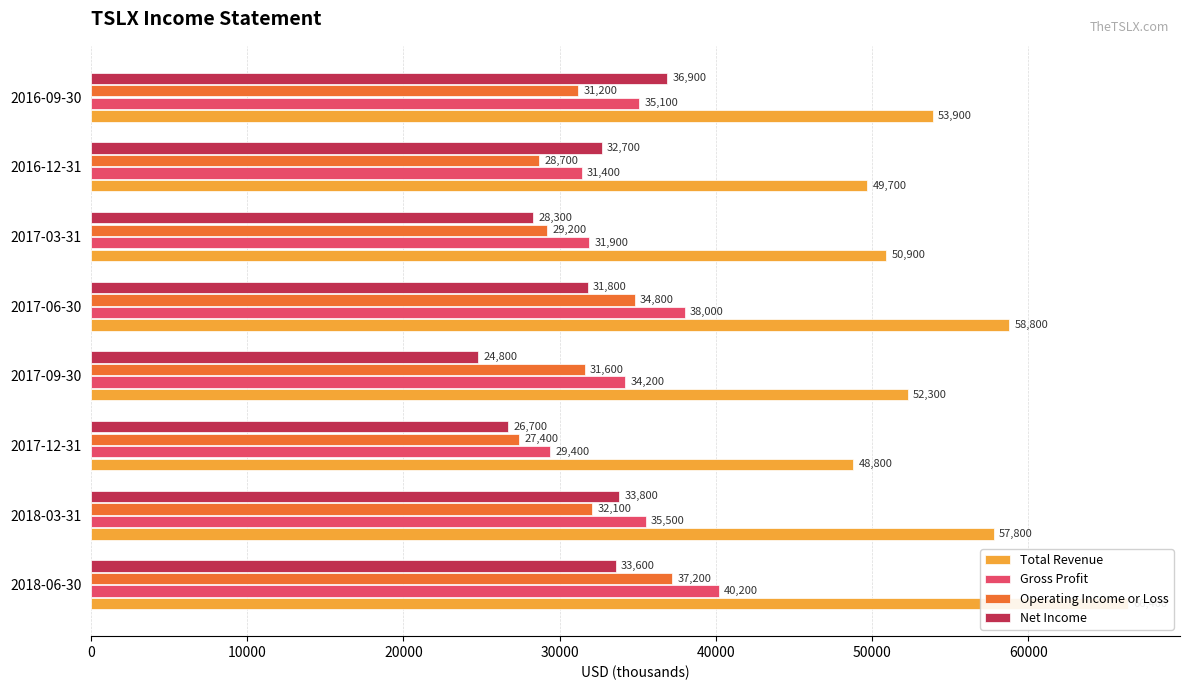

Which series changed the most between 2018-03-31 and 2017-03-31?

Total Revenue